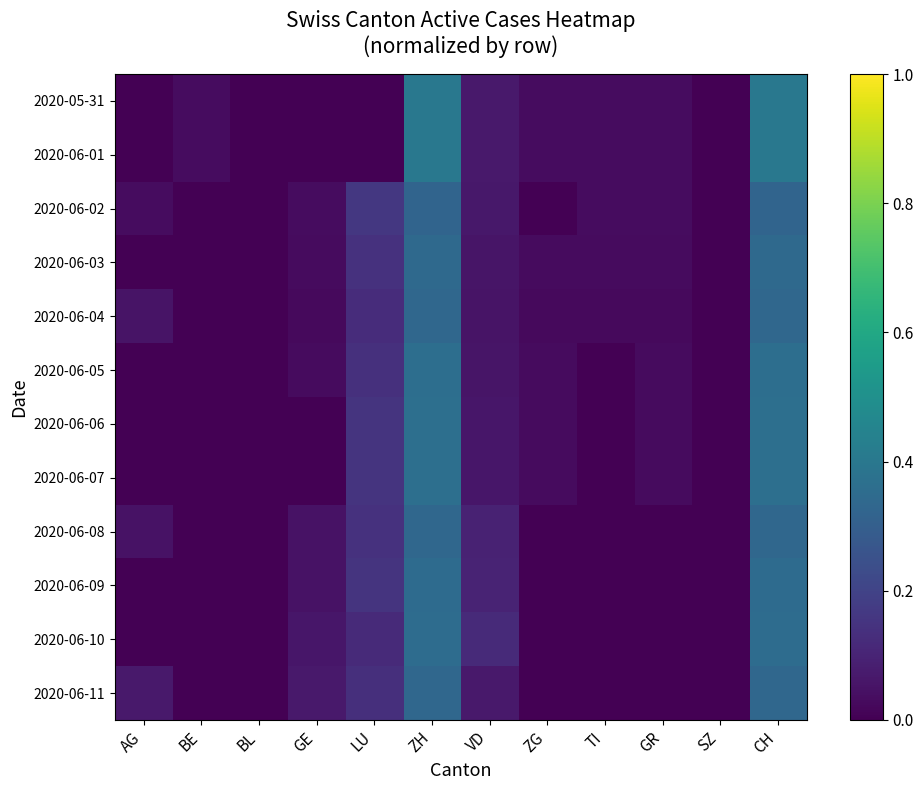

At which category is the sum across all series the highest?

ZH